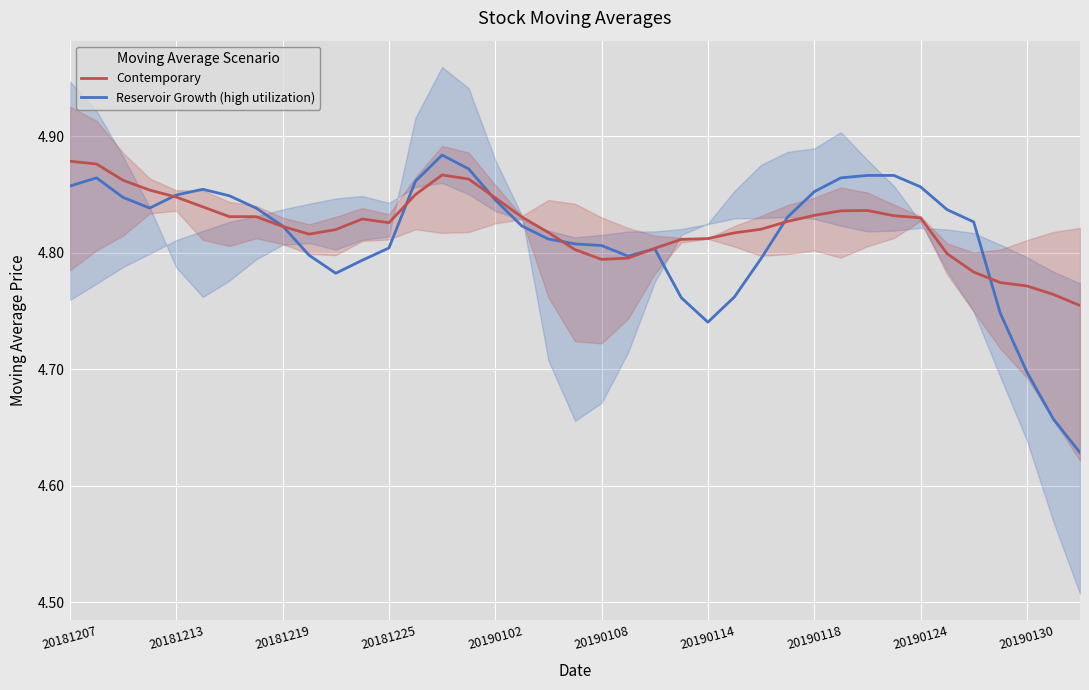

What is the total value across all series at 35?

9.5